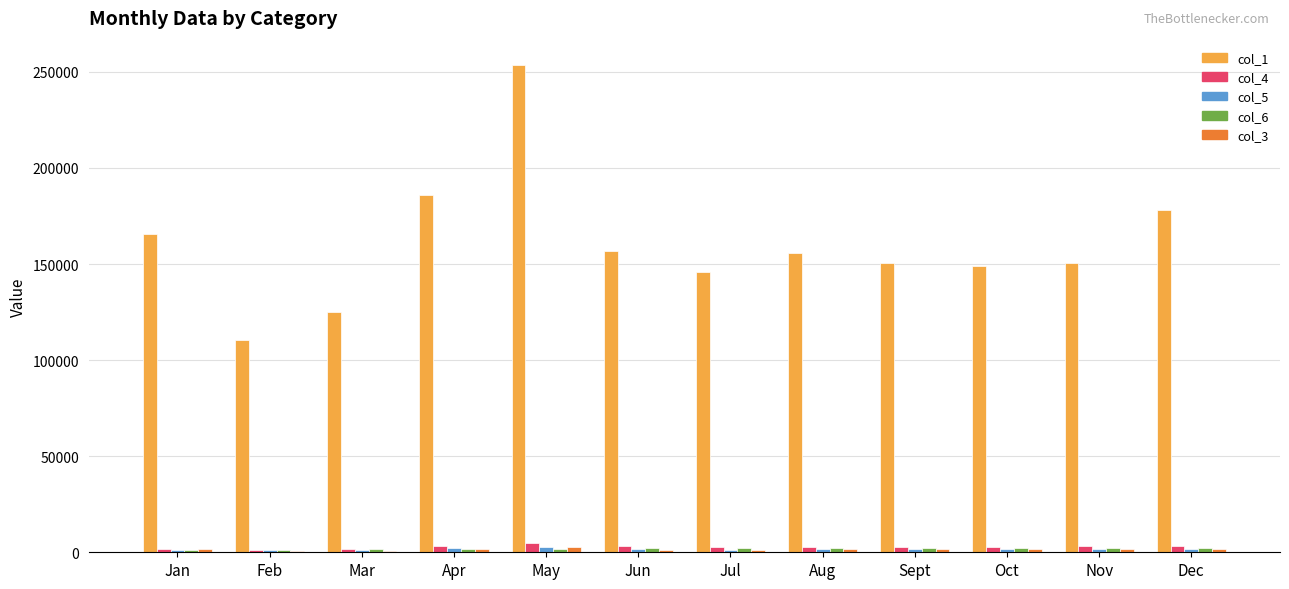

Which series has the largest total across all categories?

col_1